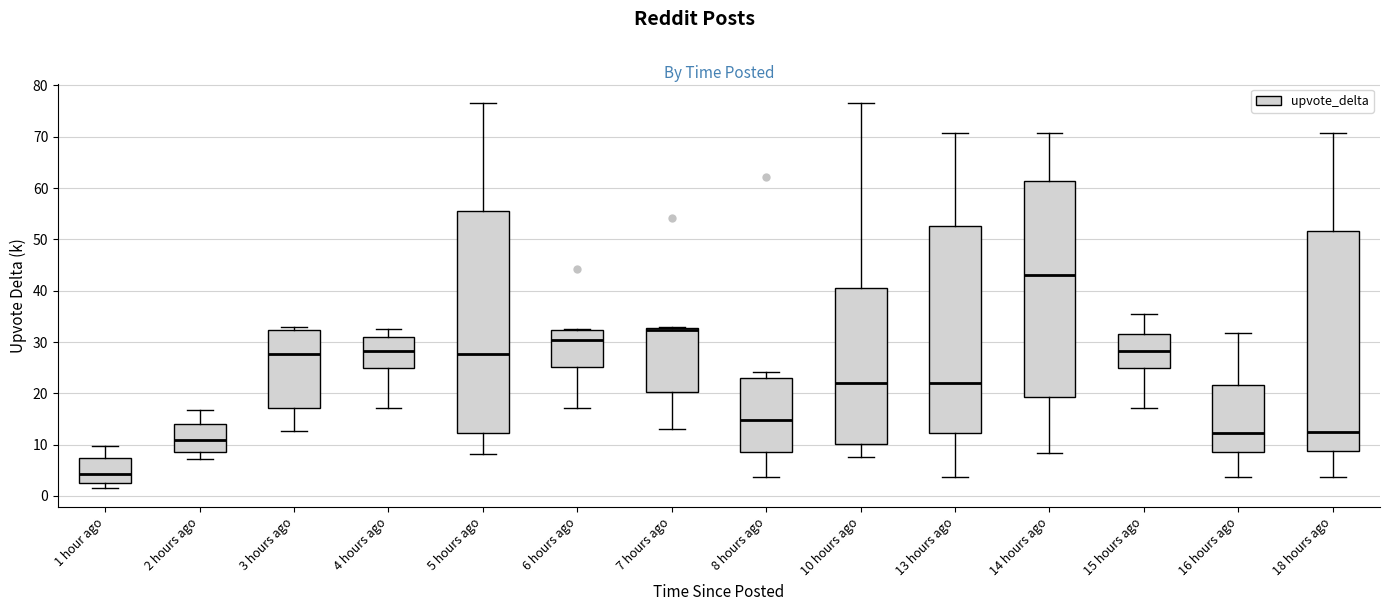

Reading left to right, transcribe this box plot: for each box, give where its median line is, the range the box spans, and where its two whiskers end, as read against the y-axis. The values are not printed on the chart, so give them approximately, as read against the axis.

1 hour ago: median 4, box 3 to 7, whiskers 2 to 10
2 hours ago: median 11, box 8 to 14, whiskers 7 to 17
3 hours ago: median 28, box 17 to 32, whiskers 13 to 33
4 hours ago: median 28, box 25 to 31, whiskers 17 to 33
5 hours ago: median 28, box 12 to 55, whiskers 8 to 77
6 hours ago: median 30, box 25 to 32, whiskers 17 to 33
7 hours ago: median 32, box 20 to 33, whiskers 13 to 33
8 hours ago: median 15, box 9 to 23, whiskers 4 to 24
10 hours ago: median 22, box 10 to 40, whiskers 8 to 77
13 hours ago: median 22, box 12 to 53, whiskers 4 to 71
14 hours ago: median 43, box 19 to 61, whiskers 8 to 71
15 hours ago: median 28, box 25 to 32, whiskers 17 to 36
16 hours ago: median 12, box 9 to 22, whiskers 4 to 32
18 hours ago: median 12, box 9 to 52, whiskers 4 to 71